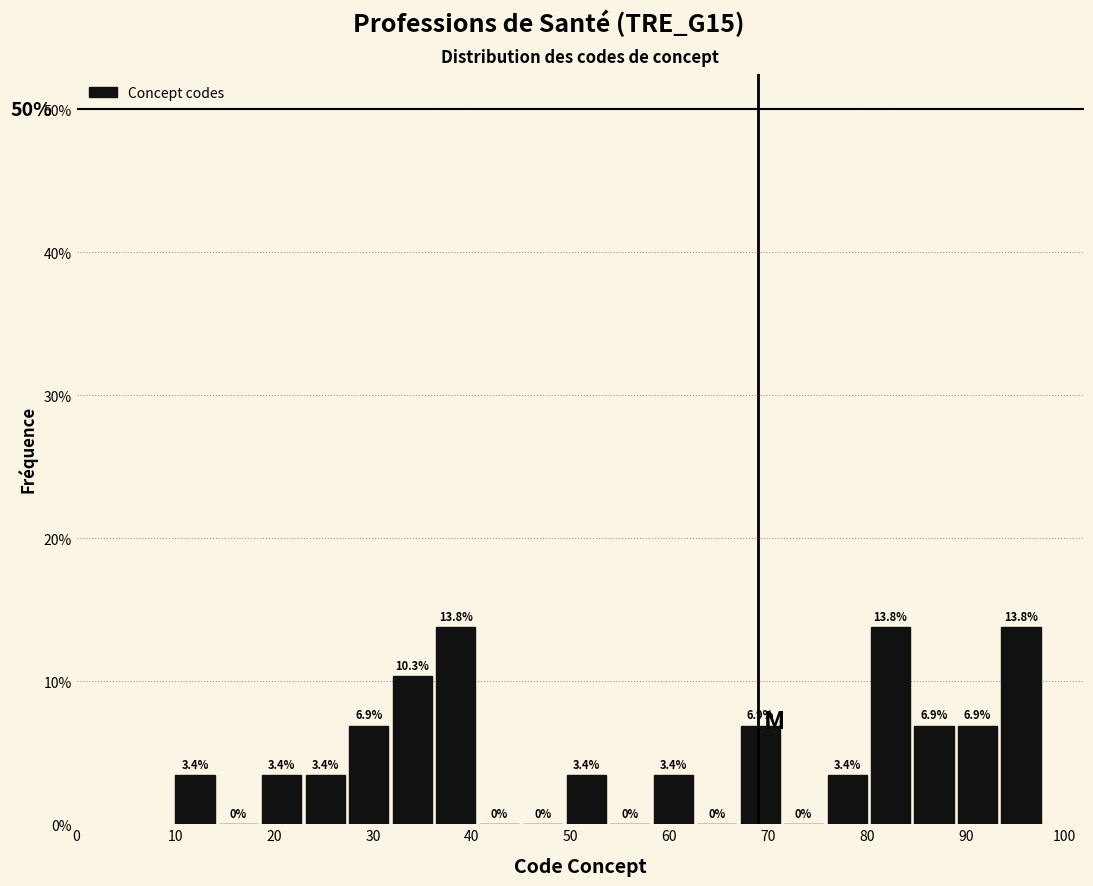

Reading left to right, list every bar in this chart as the range it spans on the x-axis followed by its height. The bar edges are not printed on the chart, so give them approximately, as read against the axis.

10.0 to 14.4: 3.4
14.4 to 18.8: 0.0
18.8 to 23.2: 3.4
23.2 to 27.6: 3.4
27.6 to 32.0: 6.9
32.0 to 36.4: 10.3
36.4 to 40.8: 13.8
40.8 to 45.2: 0.0
45.2 to 49.6: 0.0
49.6 to 54.0: 3.4
54.0 to 58.4: 0.0
58.4 to 62.8: 3.4
62.8 to 67.2: 0.0
67.2 to 71.6: 6.9
71.6 to 76.0: 0.0
76.0 to 80.4: 3.4
80.4 to 84.8: 13.8
84.8 to 89.2: 6.9
89.2 to 93.6: 6.9
93.6 to 98.0: 13.8